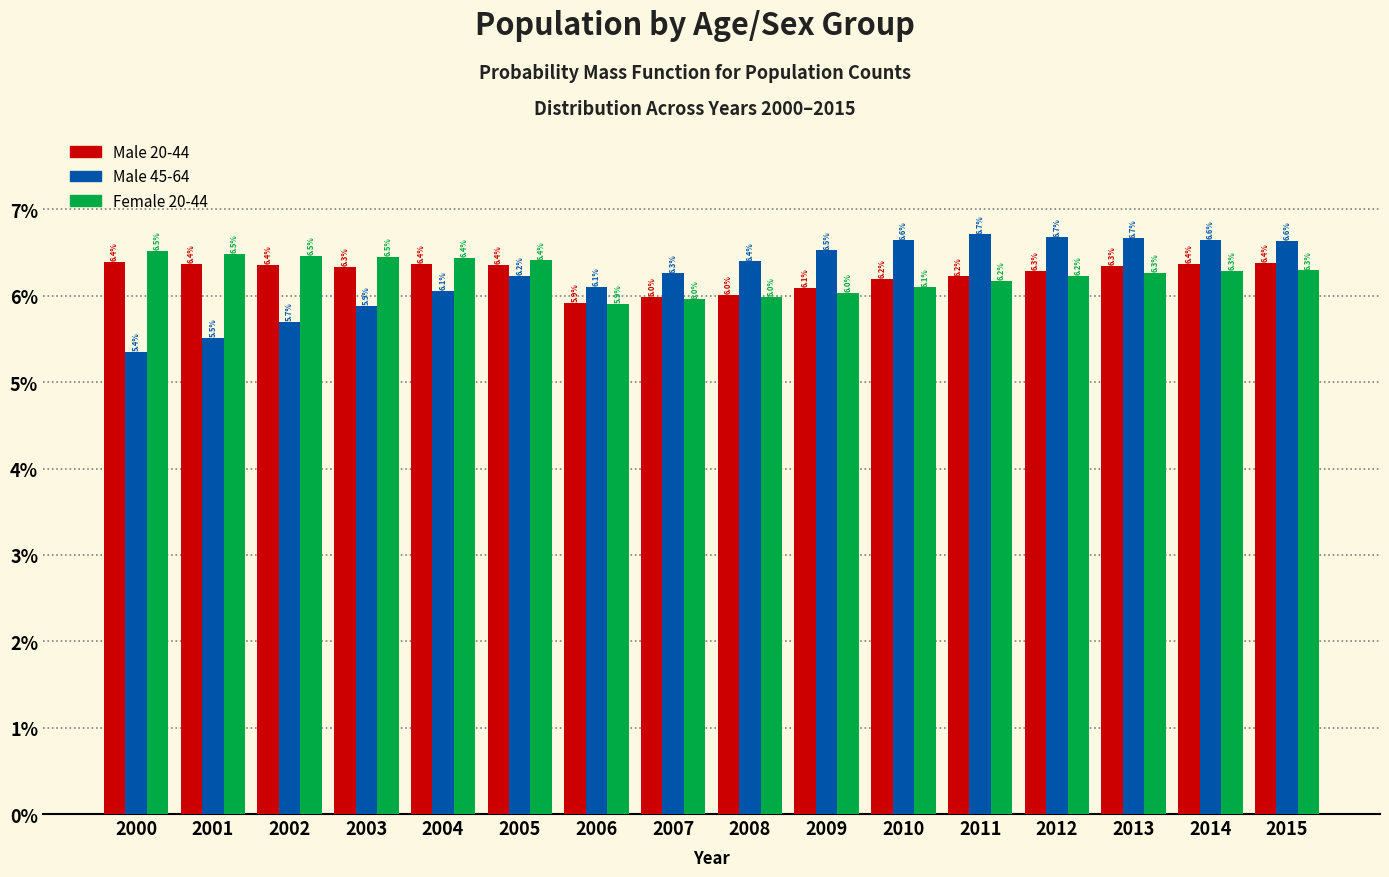

Reading left to right, list all the values displayed in this chart.

Male 20-44: 2000=6.4	2001=6.4	2002=6.4	2003=6.3	2004=6.4	2005=6.4	2006=5.9	2007=6.0	2008=6.0	2009=6.1	2010=6.2	2011=6.2	2012=6.3	2013=6.3	2014=6.4	2015=6.4
Male 45-64: 2000=5.4	2001=5.5	2002=5.7	2003=5.9	2004=6.1	2005=6.2	2006=6.1	2007=6.3	2008=6.4	2009=6.5	2010=6.6	2011=6.7	2012=6.7	2013=6.7	2014=6.6	2015=6.6
Female 20-44: 2000=6.5	2001=6.5	2002=6.5	2003=6.5	2004=6.4	2005=6.4	2006=5.9	2007=6.0	2008=6.0	2009=6.0	2010=6.1	2011=6.2	2012=6.2	2013=6.3	2014=6.3	2015=6.3